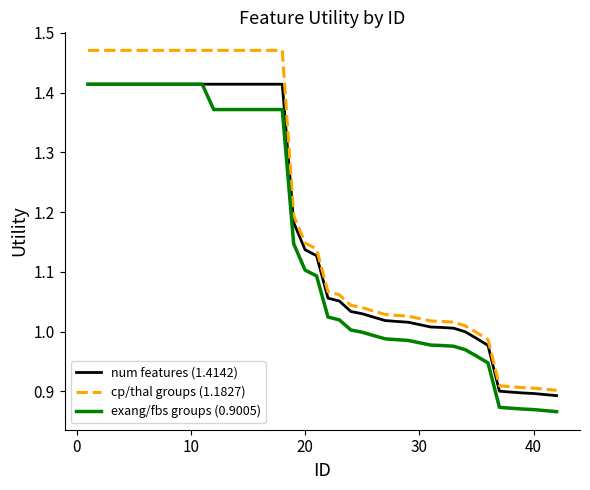

True or false: cp/thal groups (1.1827) and exang/fbs groups (0.9005) cross at least once.

False